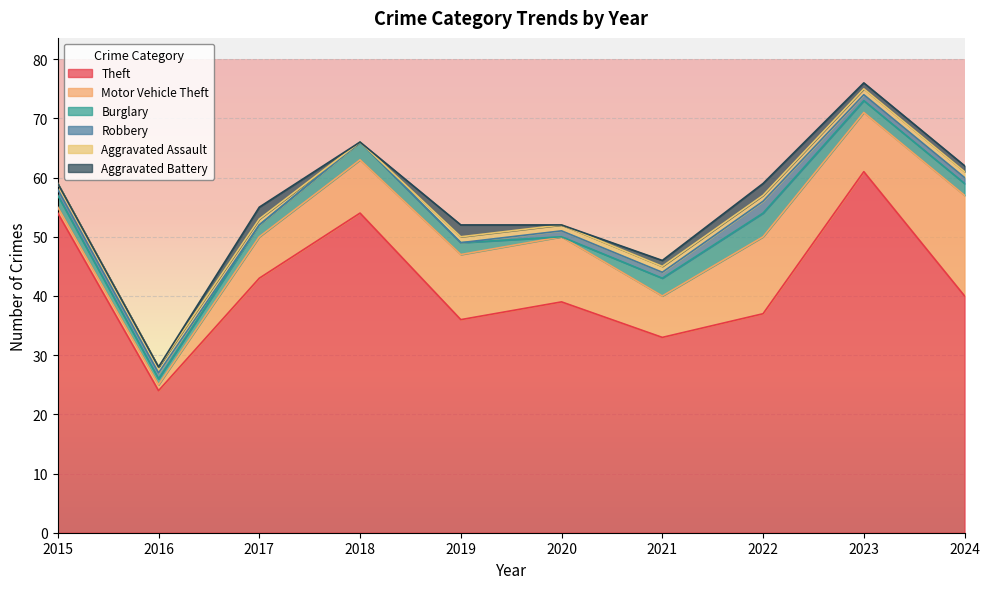

List the labels in order of Aggravated Assault value, smallest first.

2018, 2015, 2016, 2017, 2019, 2020, 2021, 2022, 2023, 2024